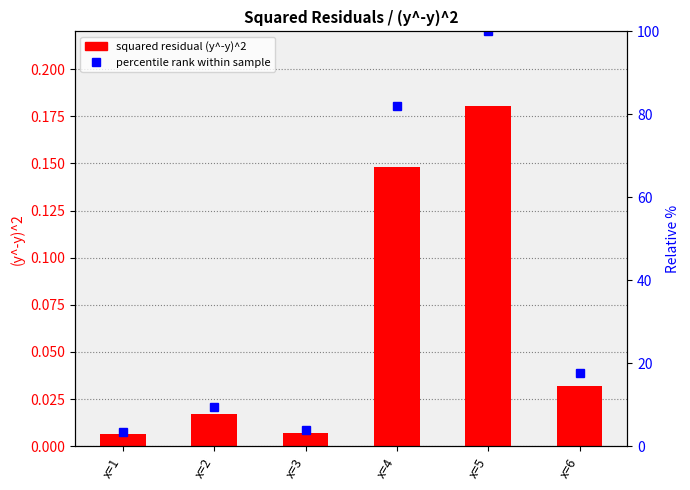

The value of percentile rank within sample at x=4 is 82.0. True or false?

True